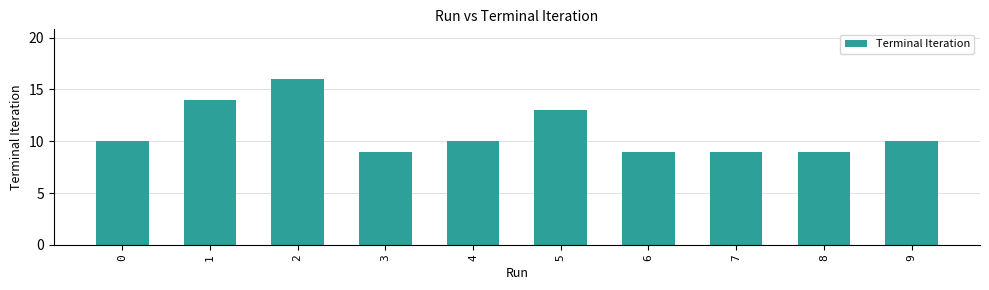

Are the bars horizontal?

No